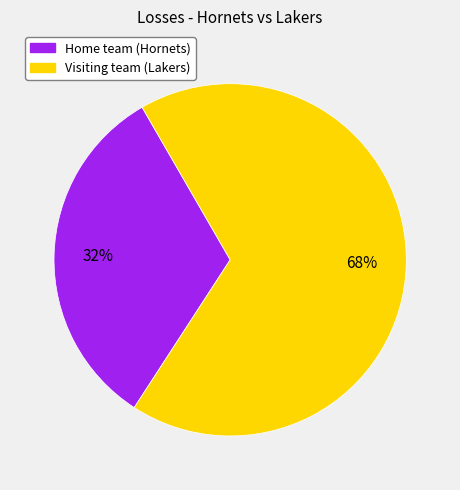

Which has a higher value, Visiting team (Lakers) or Home team (Hornets)?

Visiting team (Lakers)